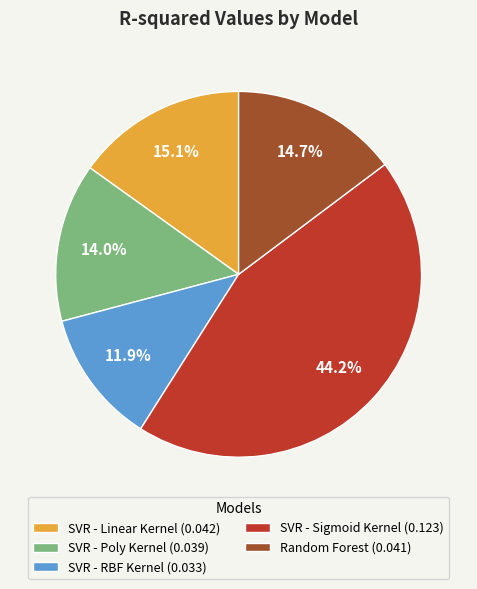

True or false: SVR - Linear Kernel accounts for 15% of the total.

True